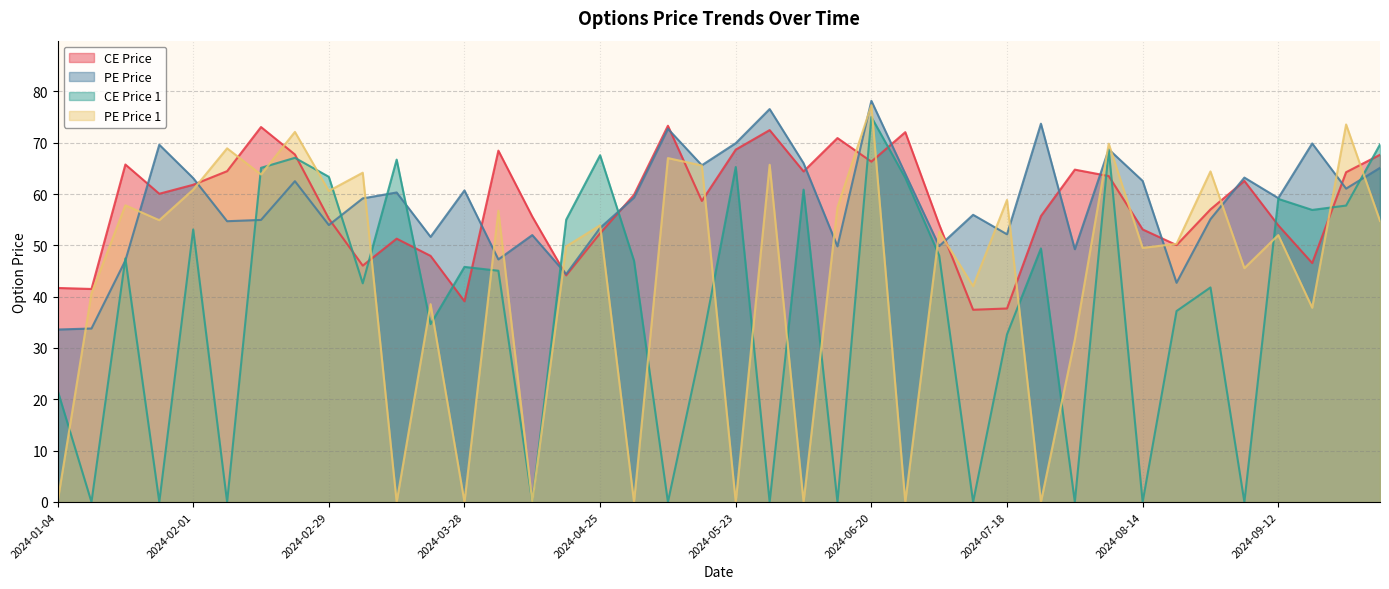

What is the total value across all series at 2024-08-14?

165.2